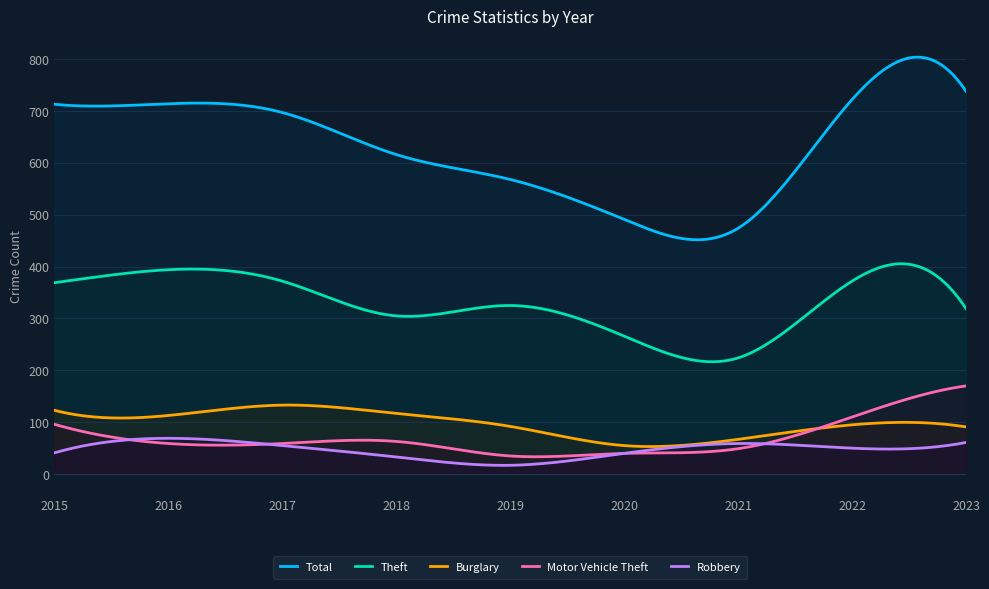

Count the number of data series in this chart.

5